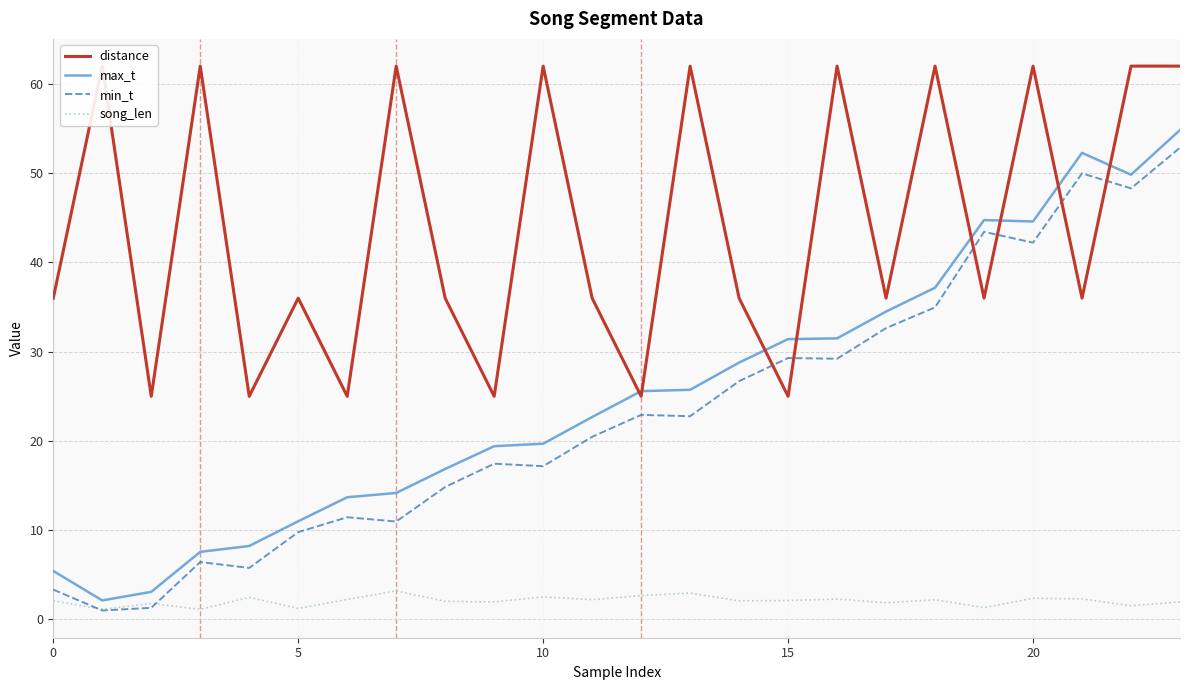

What is the highest value of the song_len series?

3.2